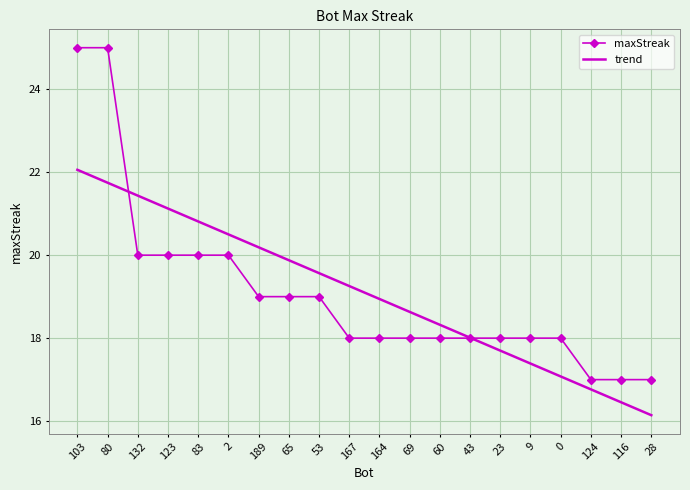

True or false: maxStreak has a value of 18.0 at 167.

True